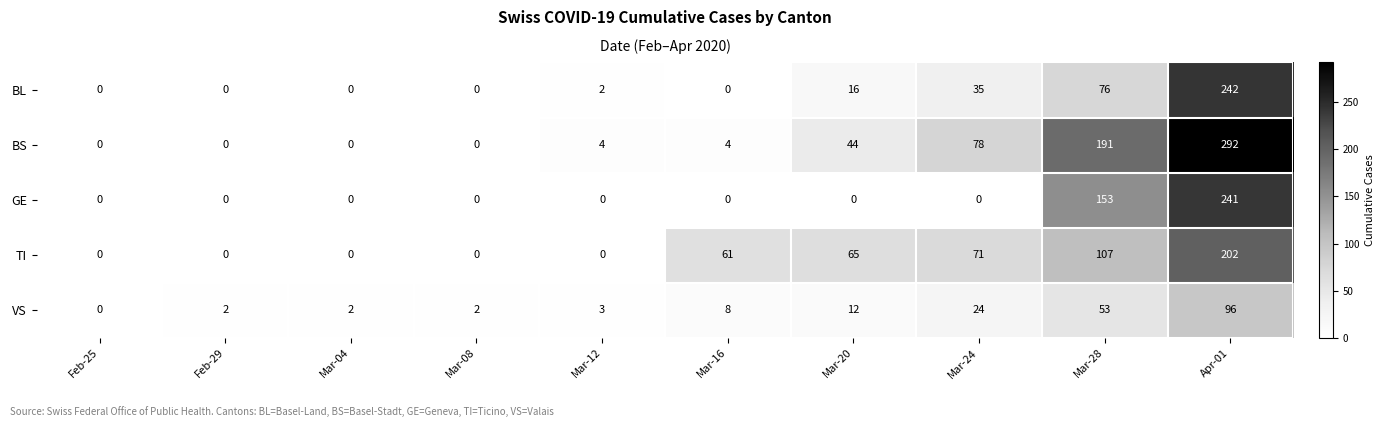

Rank the series by their maximum value, from lowest to highest.

VS, TI, GE, BL, BS